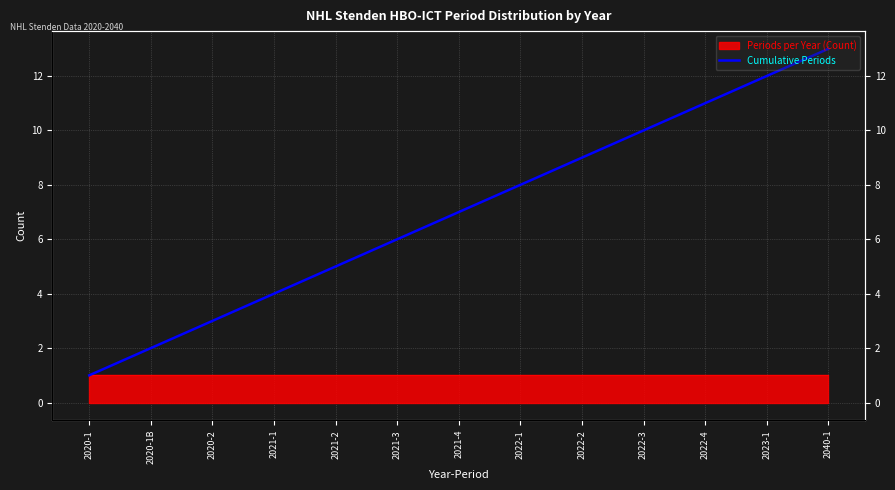

How many lines are shown in the chart?

1